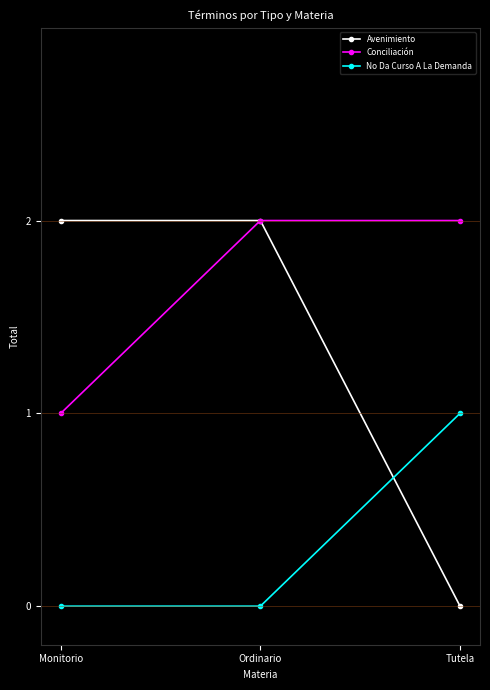

What is the sum of the Conciliación values at Tutela and Monitorio?

3